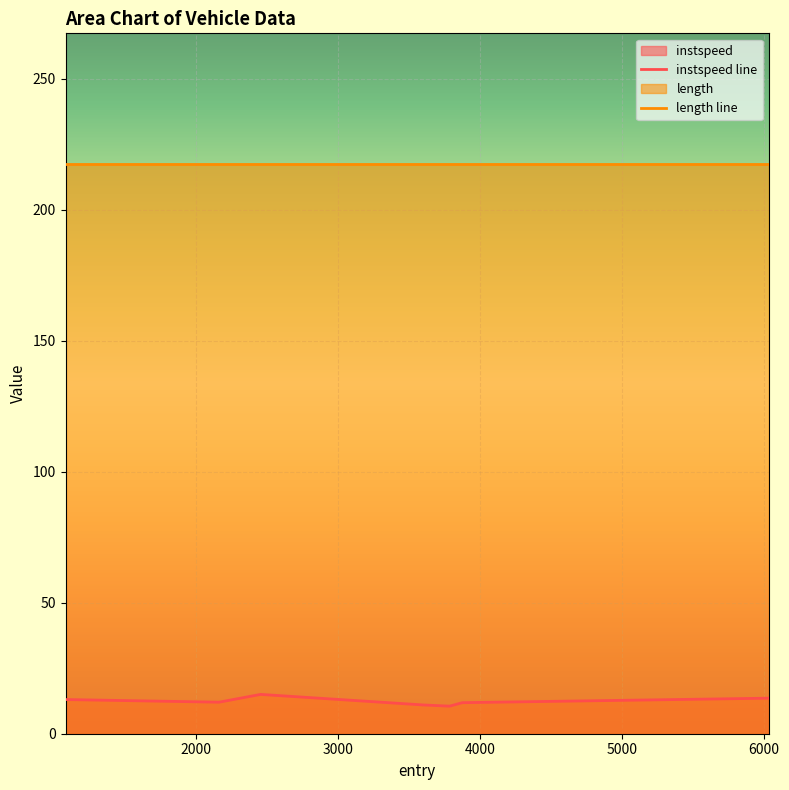

List the series in order of their peak value, lowest first.

instspeed line, length line